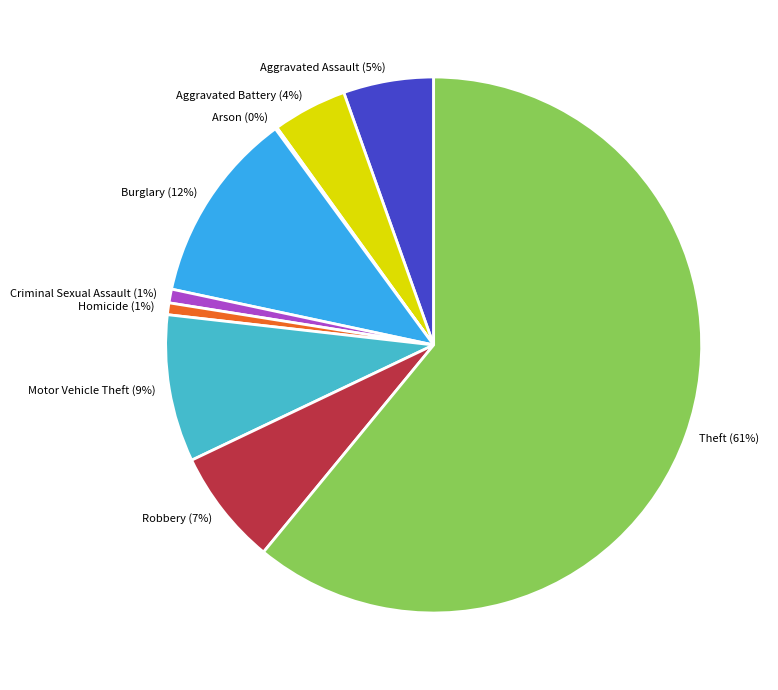

To the nearest percent, what is the difference between the Homicide and Motor Vehicle Theft slice percentages?

8%